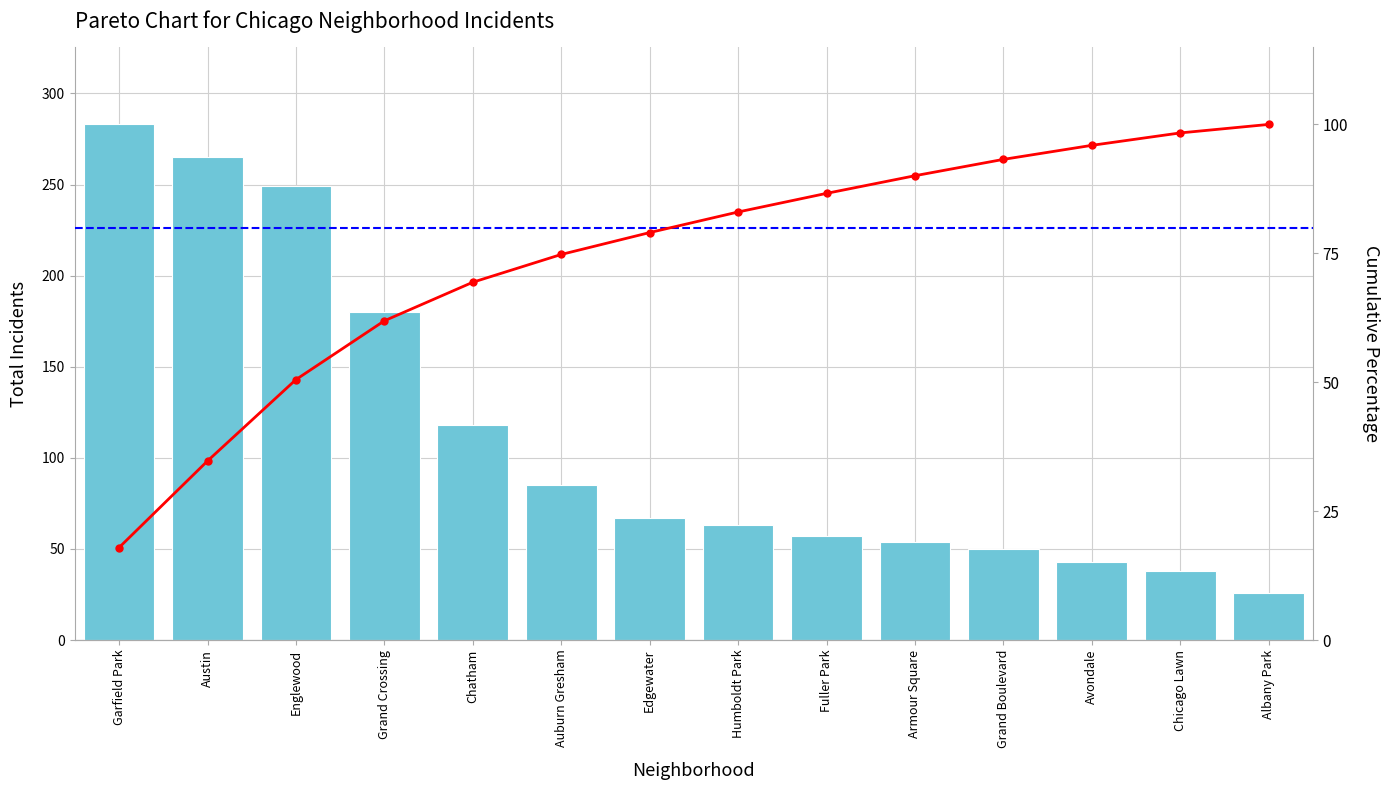

Which category has the highest value in the Total Incidents series?

Garfield Park